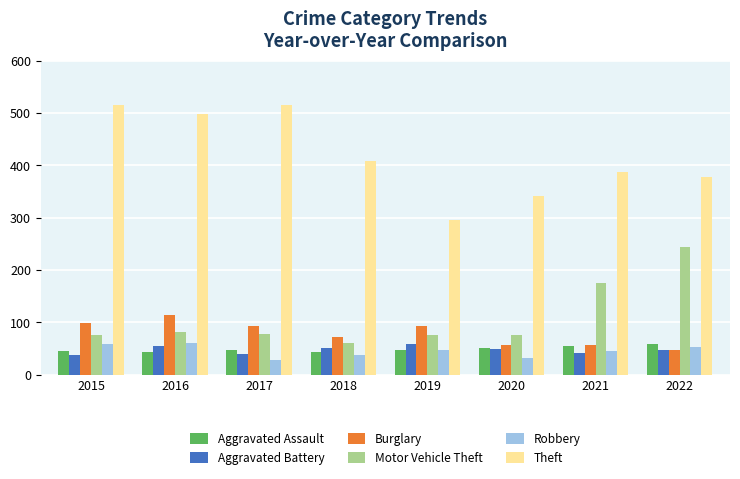

What is the value of the Robbery bar at the 2nd from the left?

60